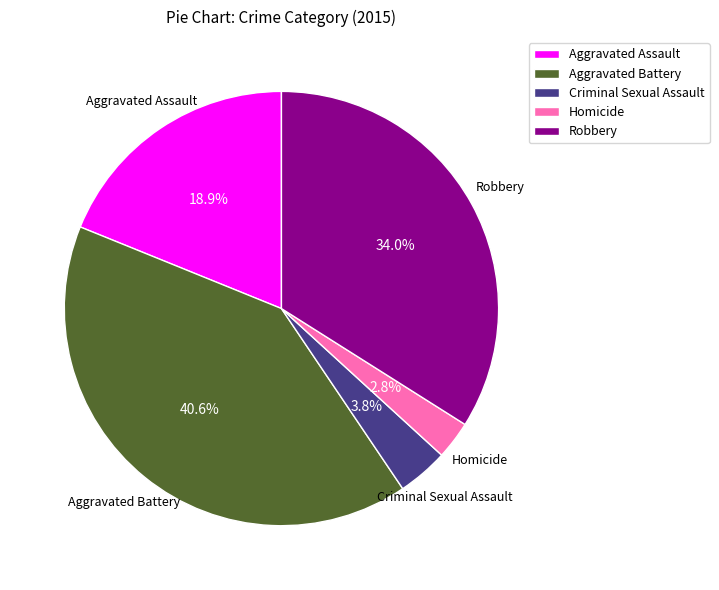

Is the sum of Robbery and Aggravated Assault greater than half?

Yes